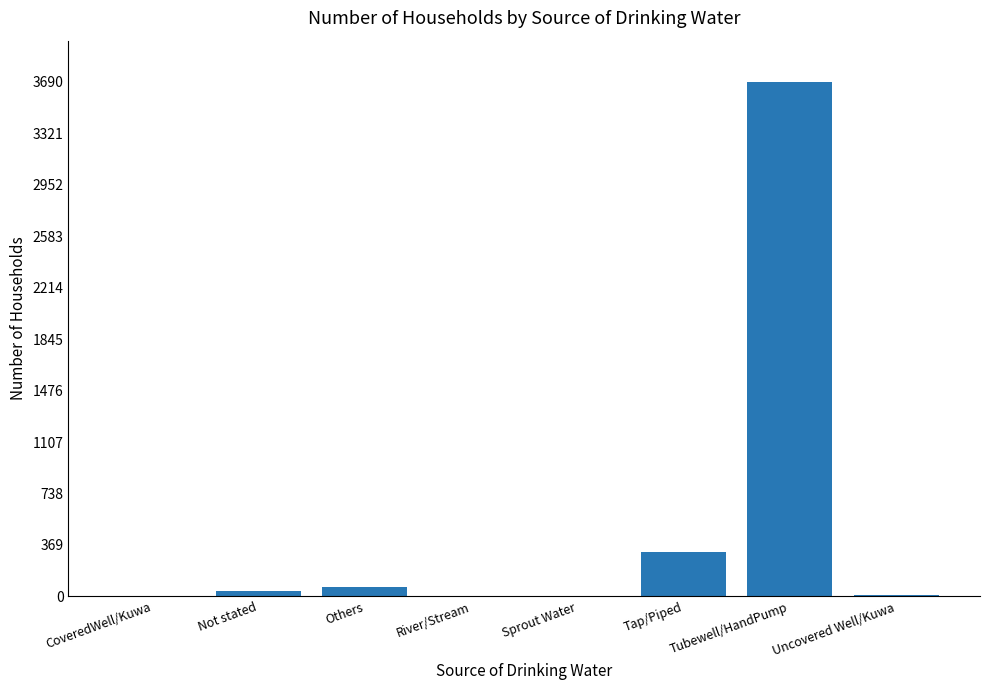

Between Tap/Piped and River/Stream, which is larger?

Tap/Piped